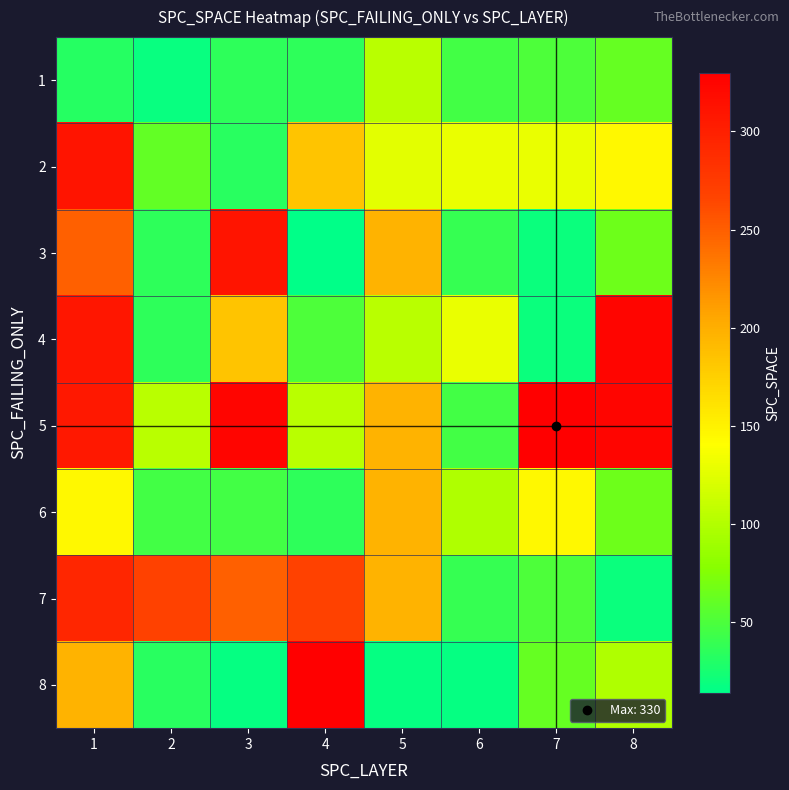

Which label corresponds to the smallest value in the chart?

4